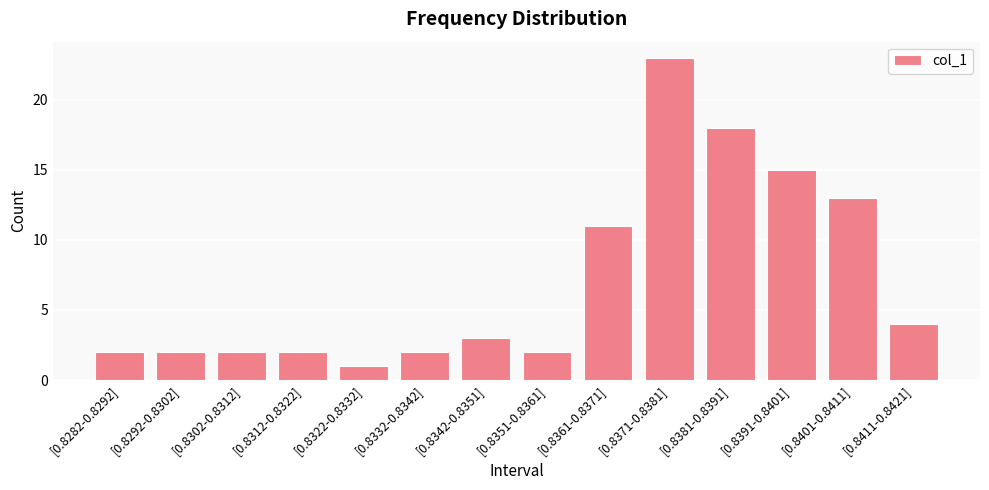

The chart shows a value of 2 at [0.8312-0.8322]. True or false?

True